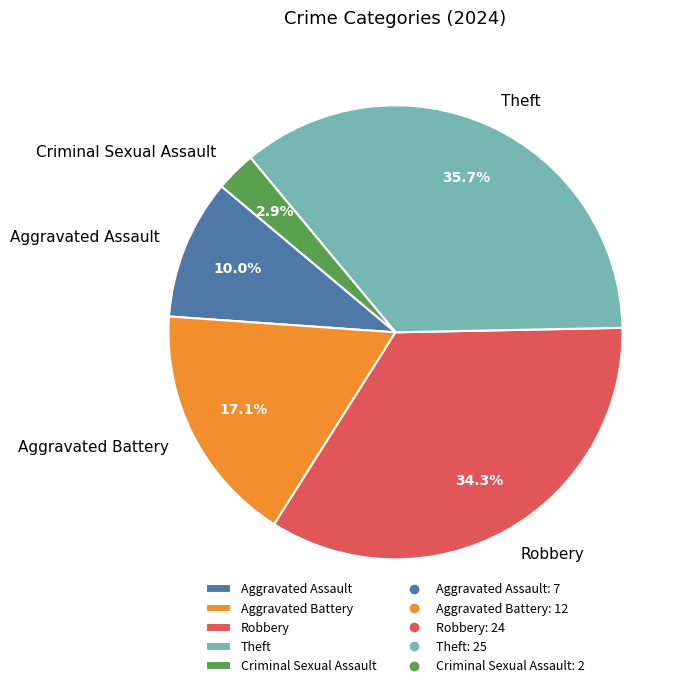

Rank the categories by value from highest to lowest.

Theft, Robbery, Aggravated Battery, Aggravated Assault, Criminal Sexual Assault